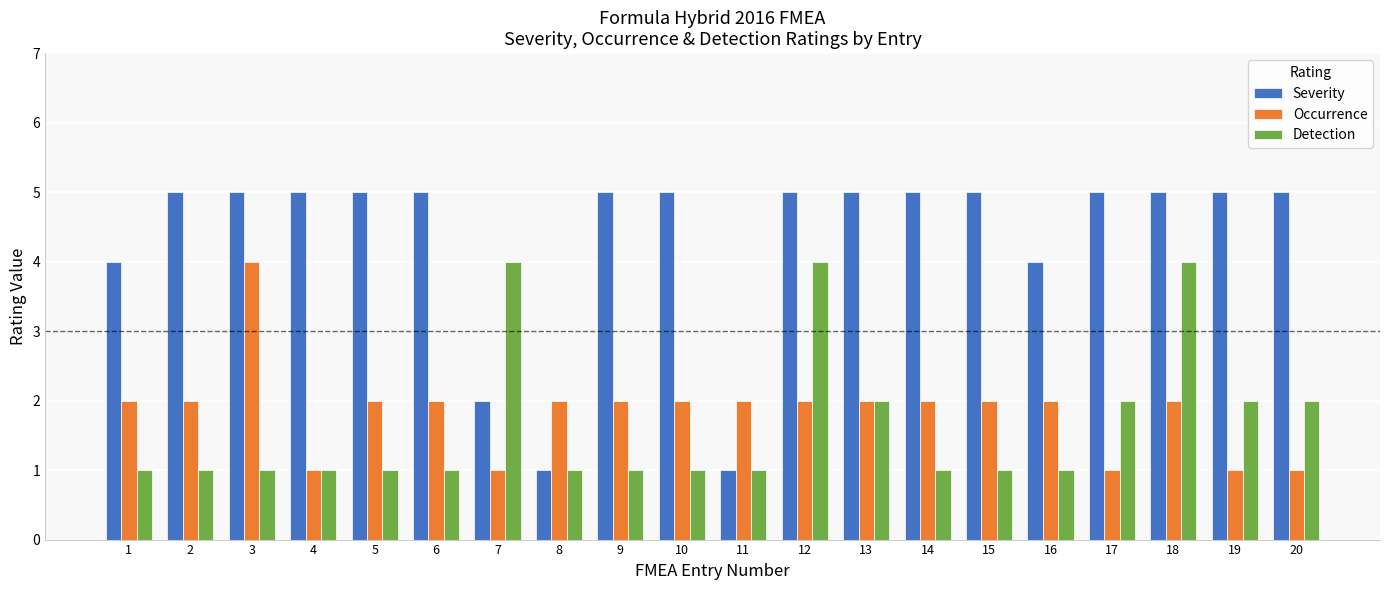

At 6, list the series in order from smallest to largest.

Detection, Occurrence, Severity